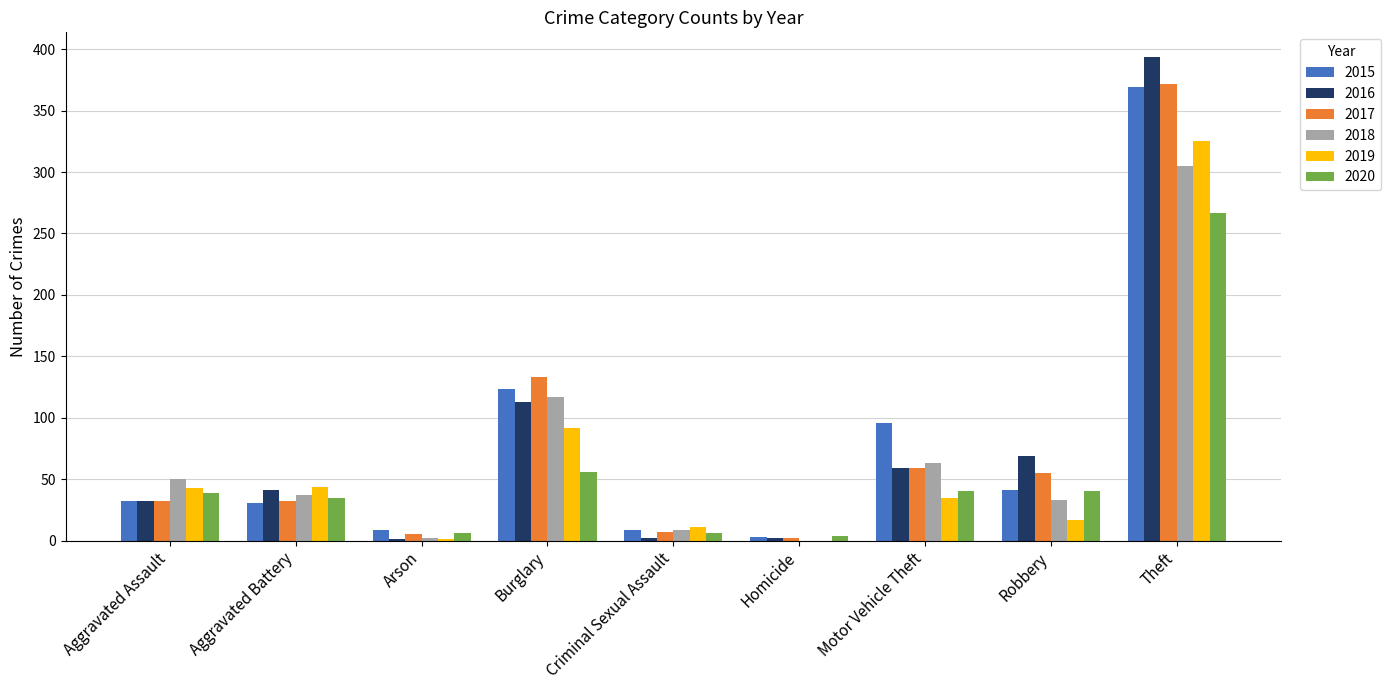

What is the average value of the 2020 series?

55